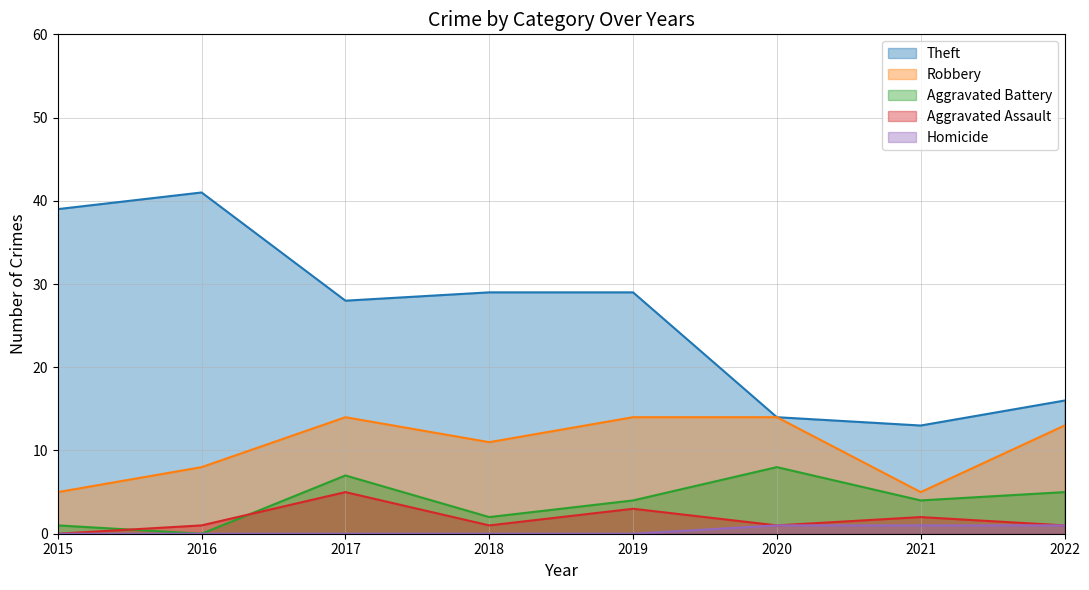

At which category is the sum across all series the highest?

2017